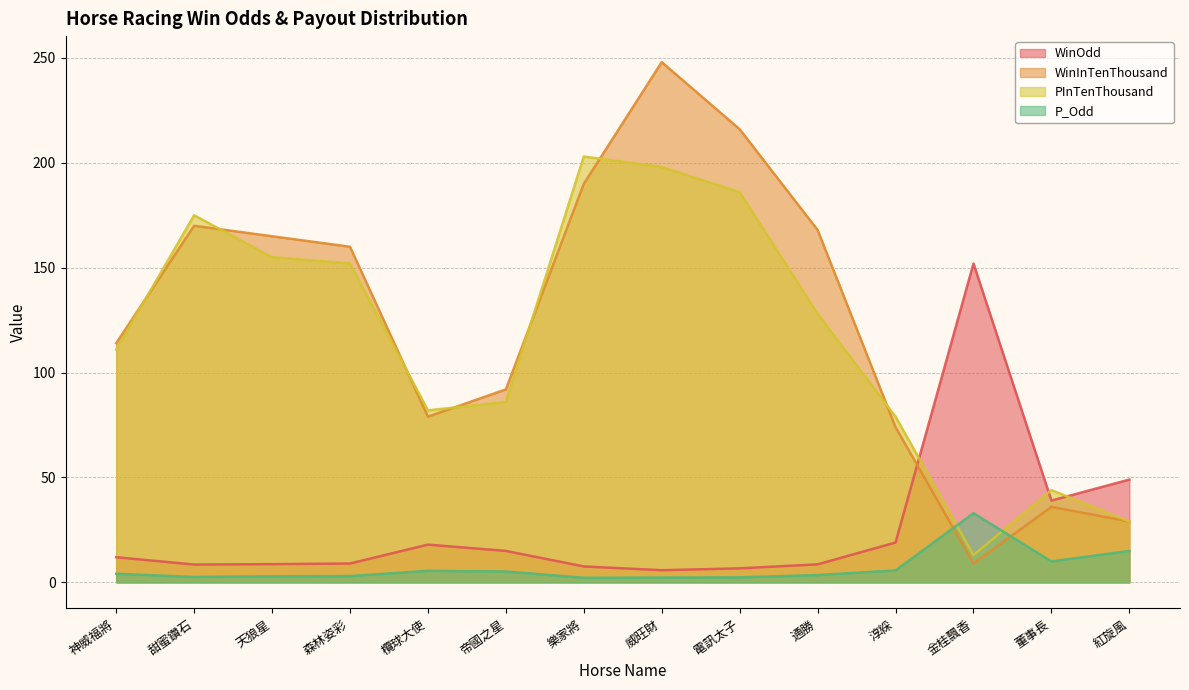

Which series has the largest total across all categories?

WinInTenThousand